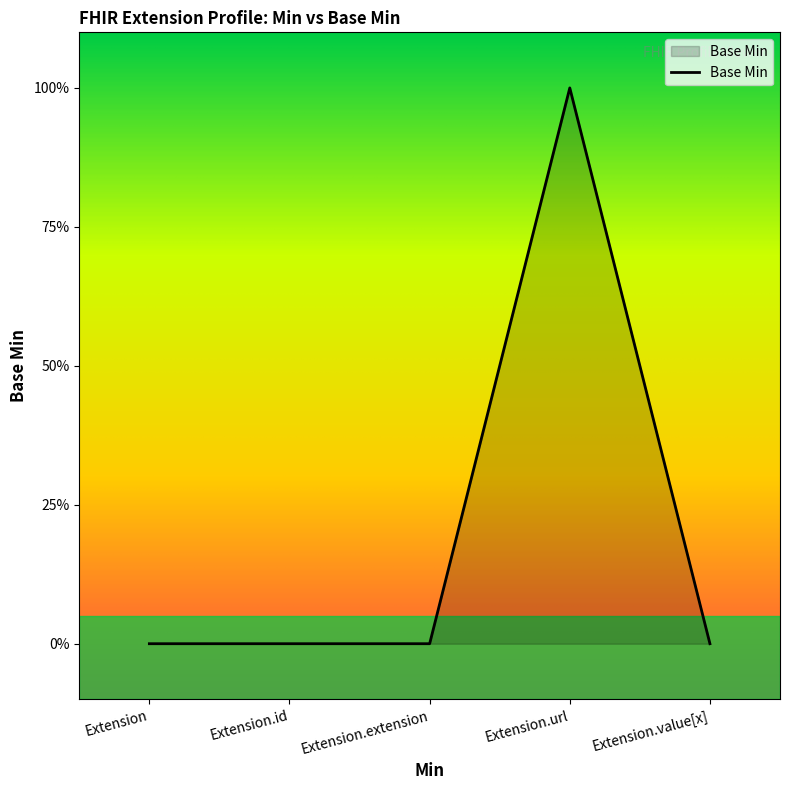

What is the sum of all values?

1